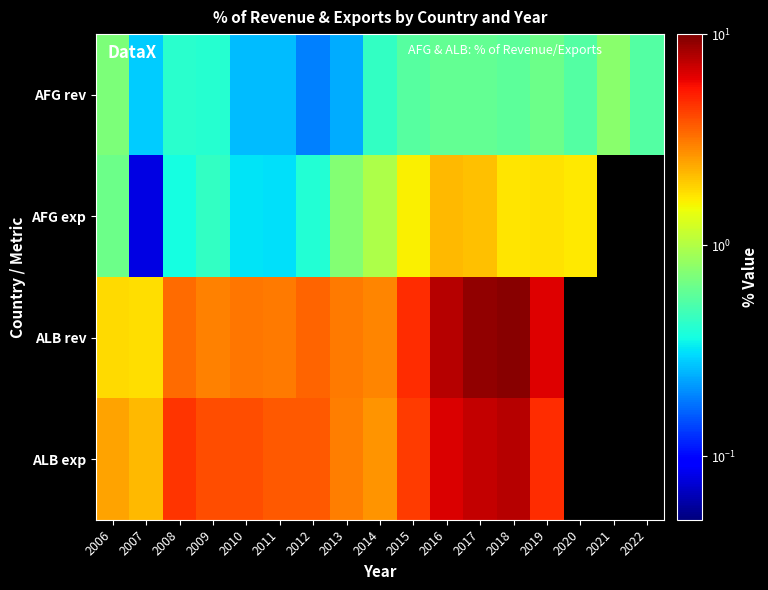

What is the difference between the highest and lowest values at 2019?

5.7